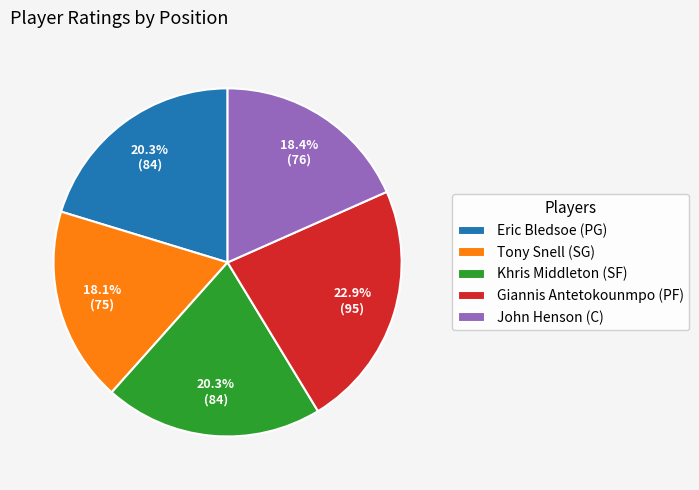

Do John Henson (C) and Tony Snell (SG) together represent more than half of the pie?

No